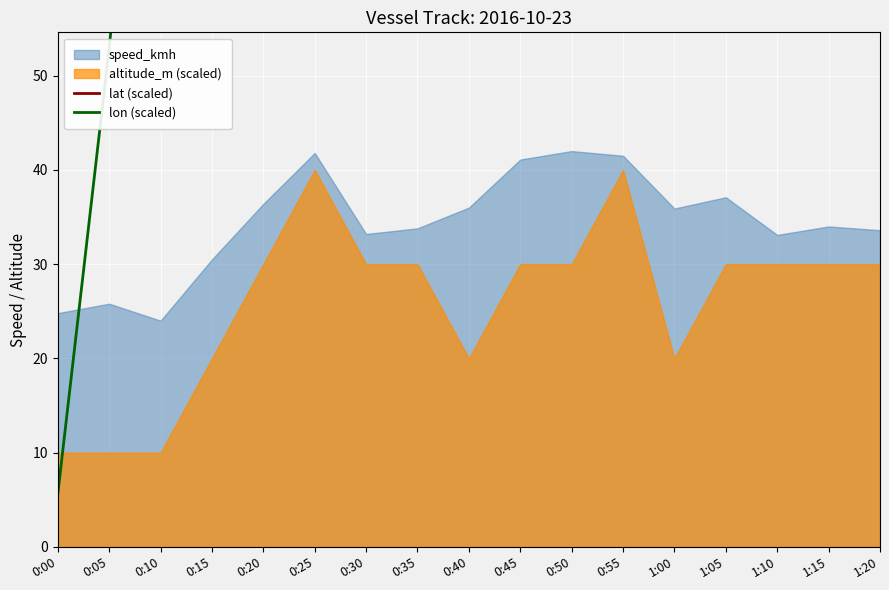

In lat (scaled), how many points are higher than both neighbors (excluding endpoints)?

3